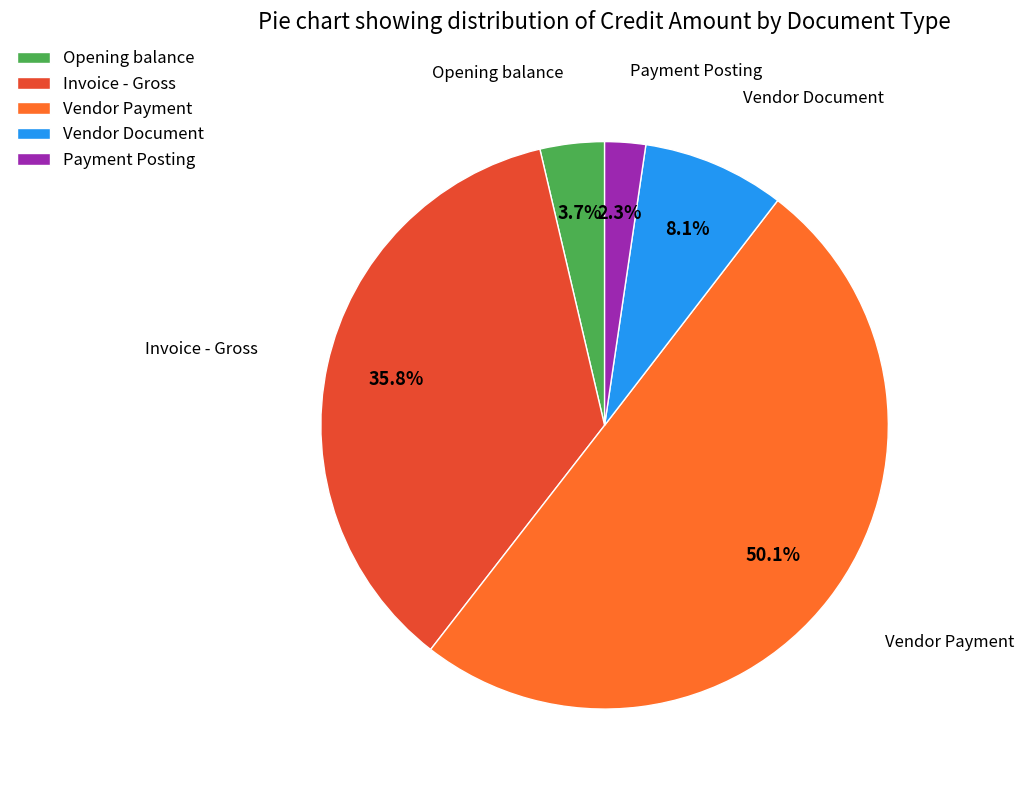

What percentage is the Payment Posting slice, to the nearest percent?

2%